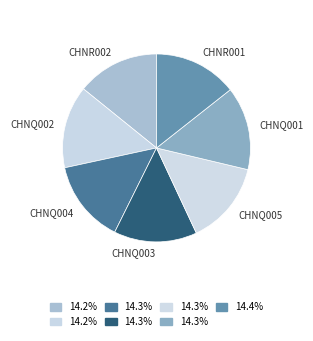

What is the ratio of the value at CHNQ002 to the value at CHNQ003?

1.0